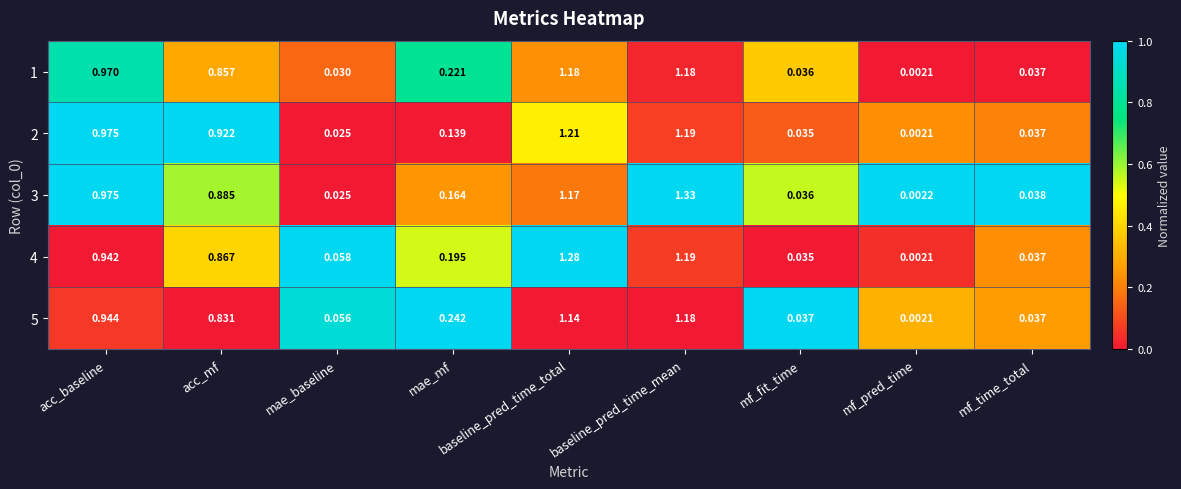

At which category is the sum across all series the highest?

baseline_pred_time_mean